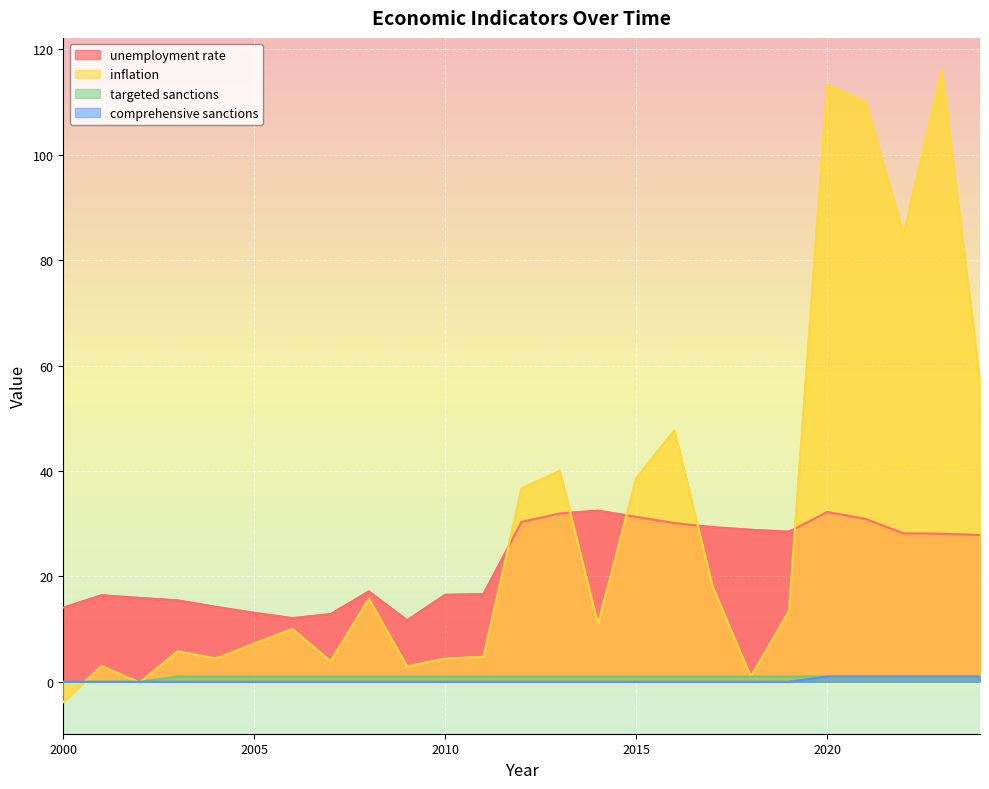

Which series changed the most between 2009 and 2021?

inflation